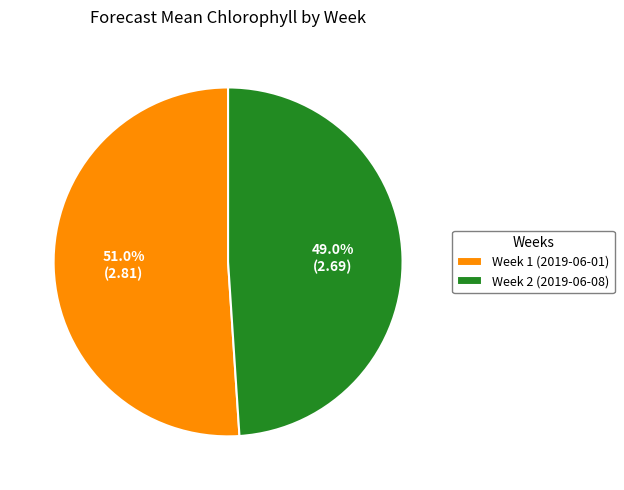

To the nearest percent, what portion does Week 2 represent?

49%